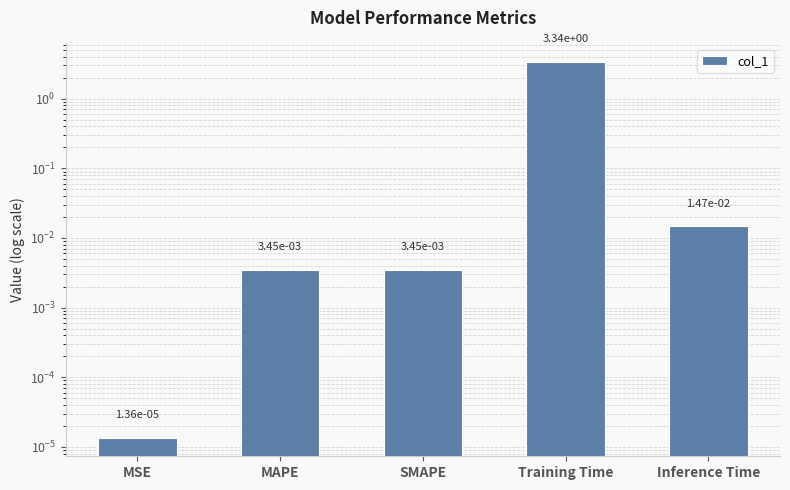

Is it true that the value at SMAPE is 0.0?

False